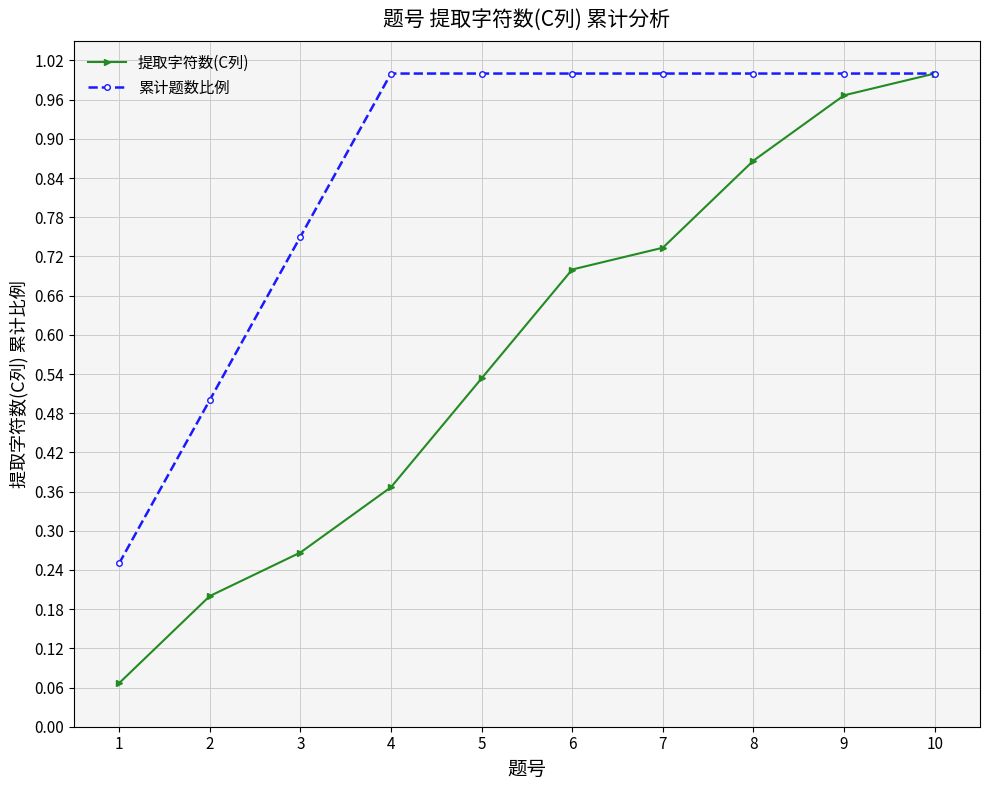

At which label does 提取字符数(C列) reach its peak?

10